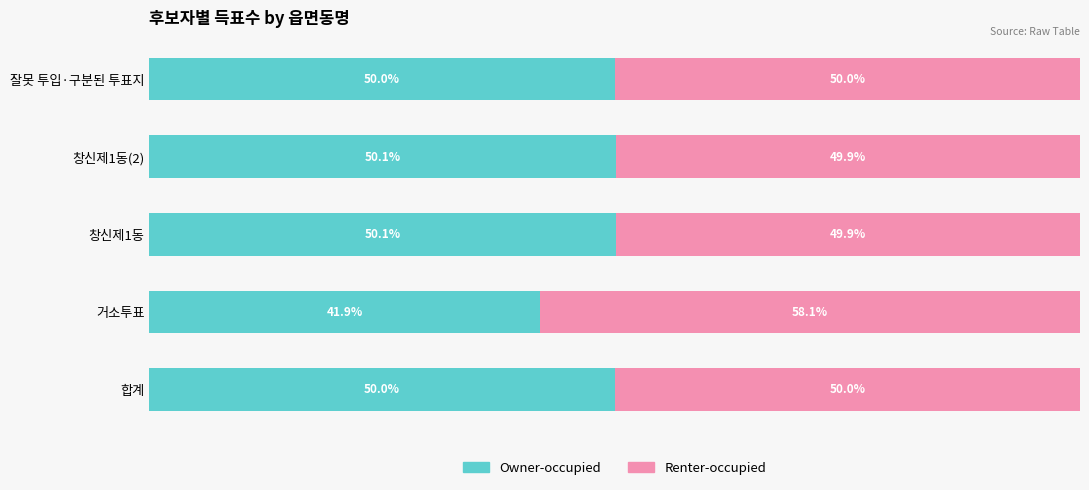

Which category has the lowest value in the Owner-occupied series?

거소투표